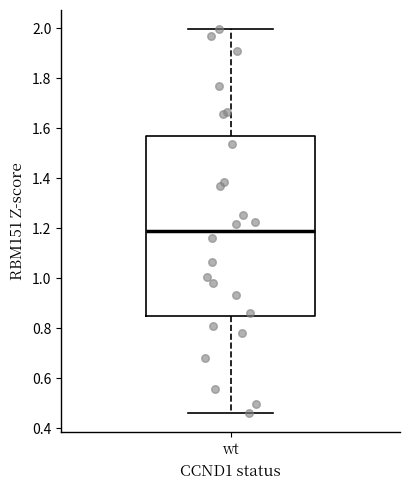

Read this box plot against the y-axis: the position of the median line, the range covered by the box, and the ends of both whiskers. The values are not printed on the chart, so give them approximately, as read against the axis.

median 1.18, box 0.84 to 1.56, whiskers 0.46 to 2.00